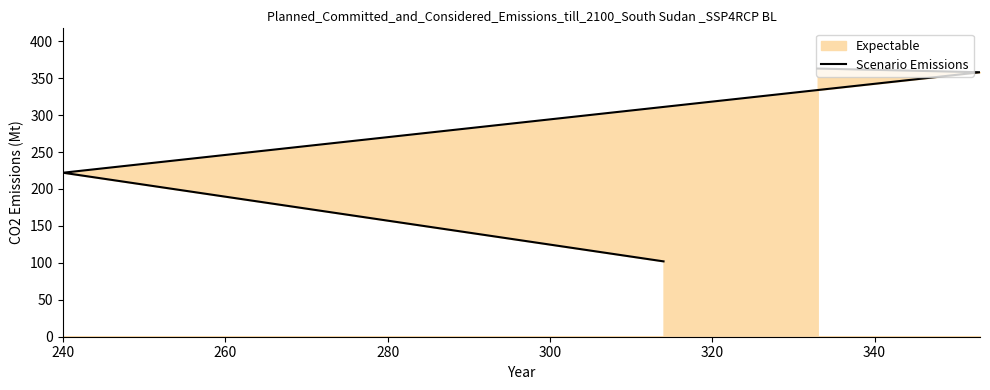

What is the value of the 3rd point from the left?

358